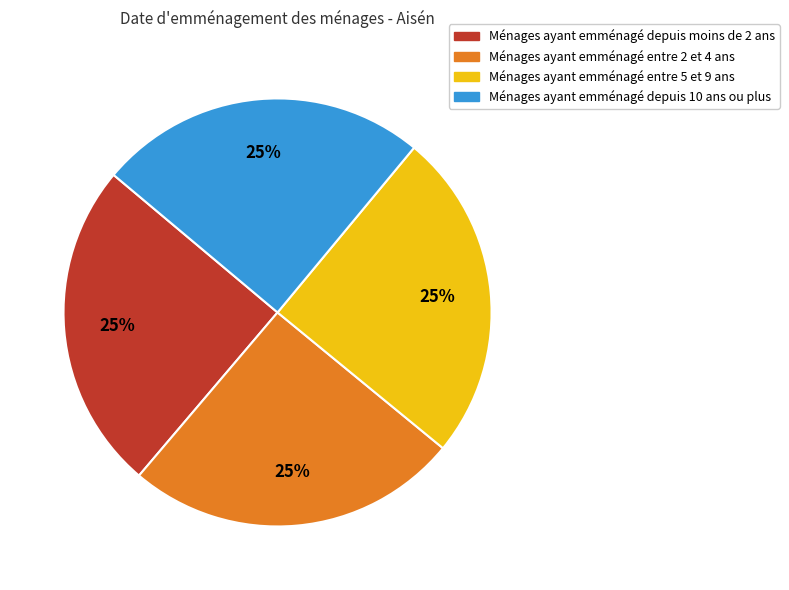

To the nearest percent, what is the average slice percentage?

25%